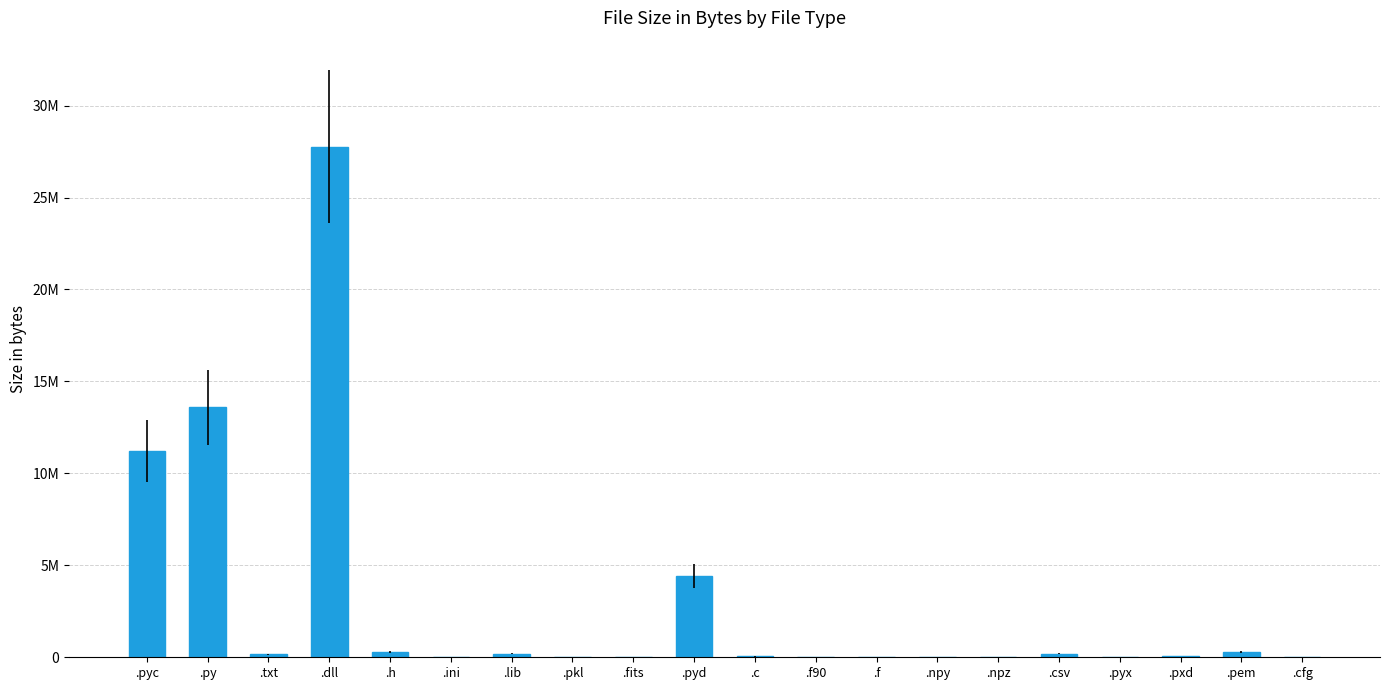

Reading left to right, extract all data points from this chart.

.pyc=11230390	.py=13602784	.txt=168226	.dll=27766238	.h=298228	.ini=531	.lib=181926	.pkl=716	.fits=8640	.pyd=4420096	.c=43534	.f90=8328	.f=325	.npy=791	.npz=815	.csv=182724	.pyx=6358	.pxd=50191	.pem=282394	.cfg=2736